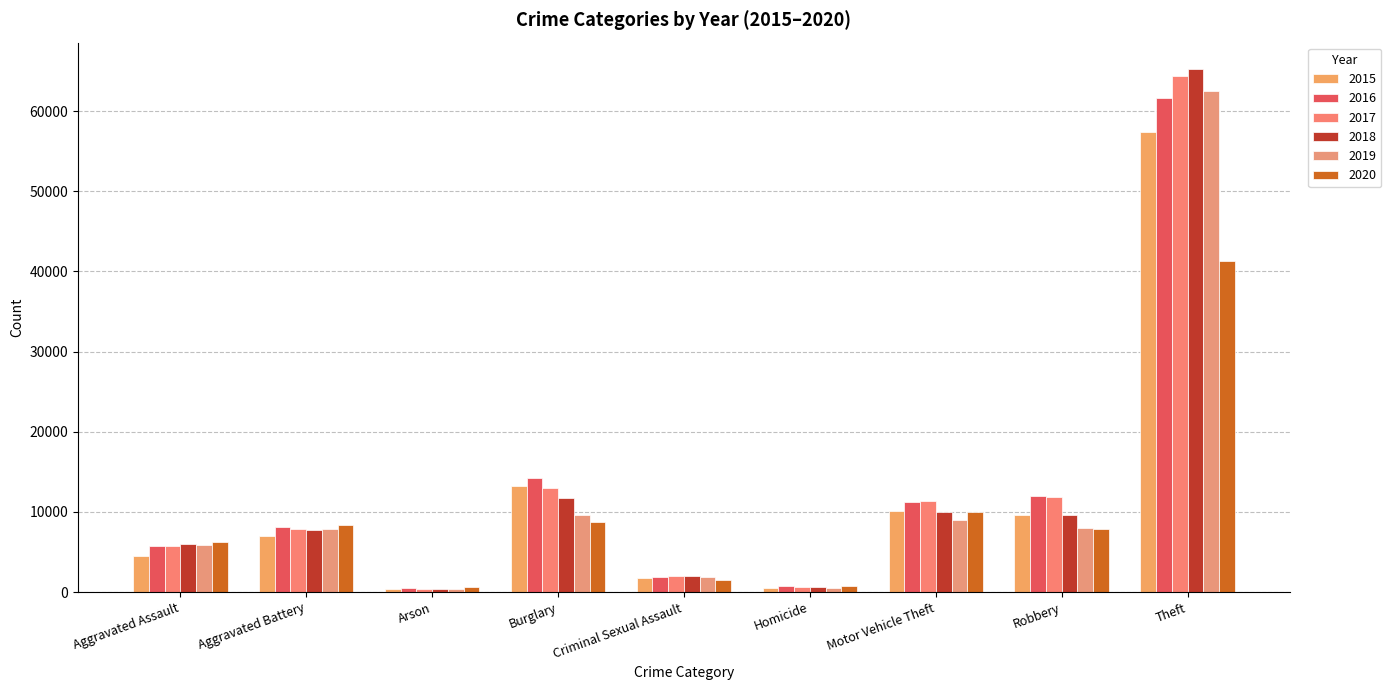

What are all the series names shown in the legend?

2015, 2016, 2017, 2018, 2019, 2020